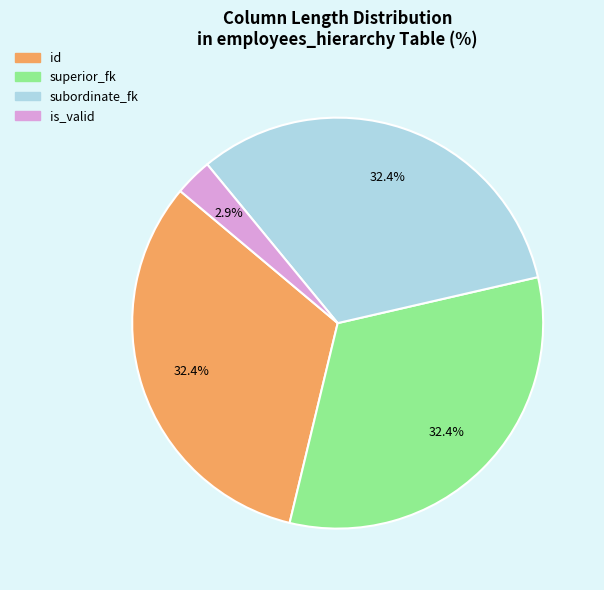

Is there any slice that represents more than half of the pie?

No